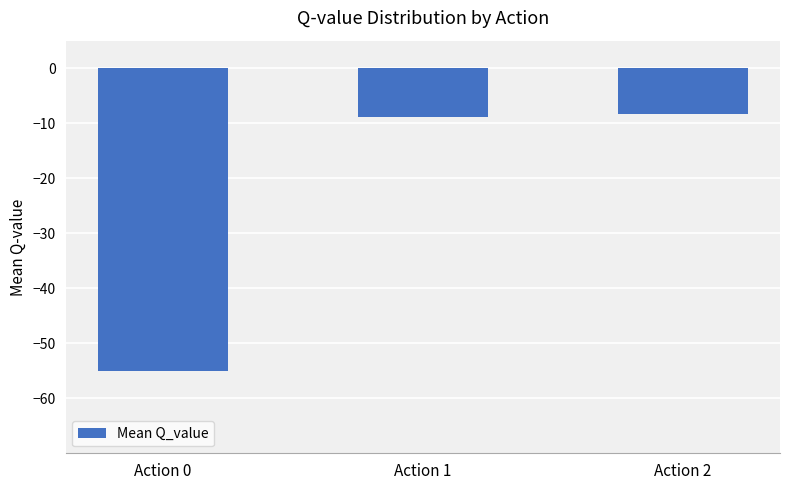

Which category has the lowest value across all series?

Action 0